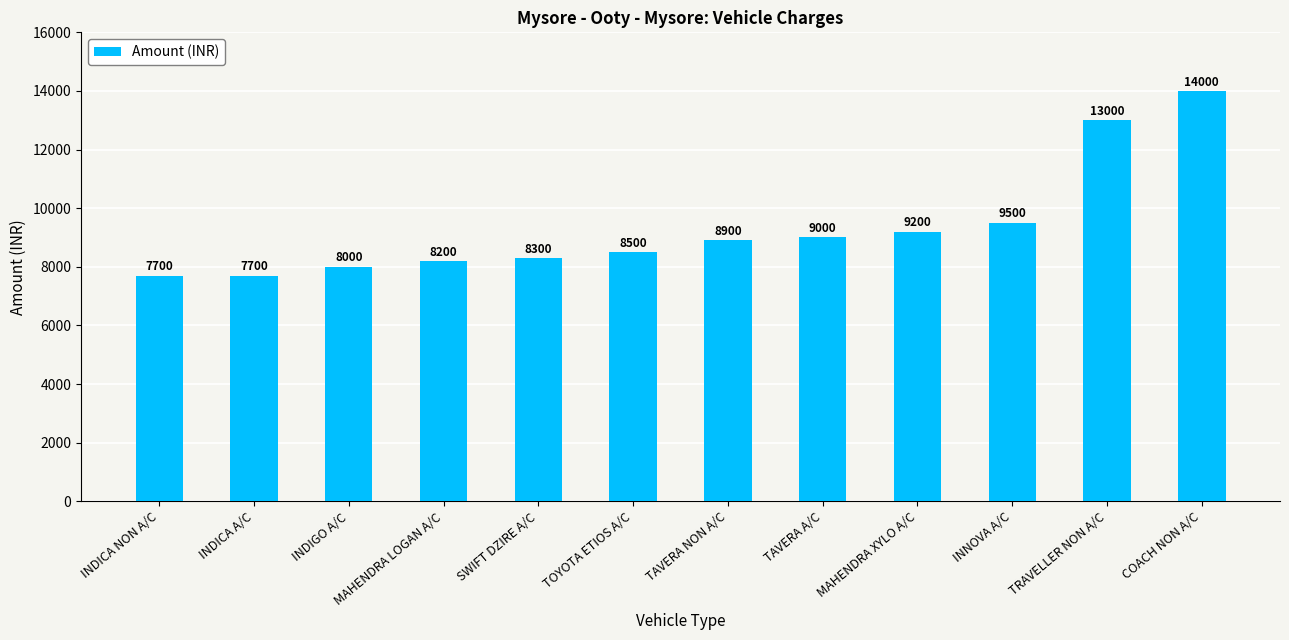

What is the difference between the values at INDICA NON A/C and MAHENDRA XYLO A/C?

1500